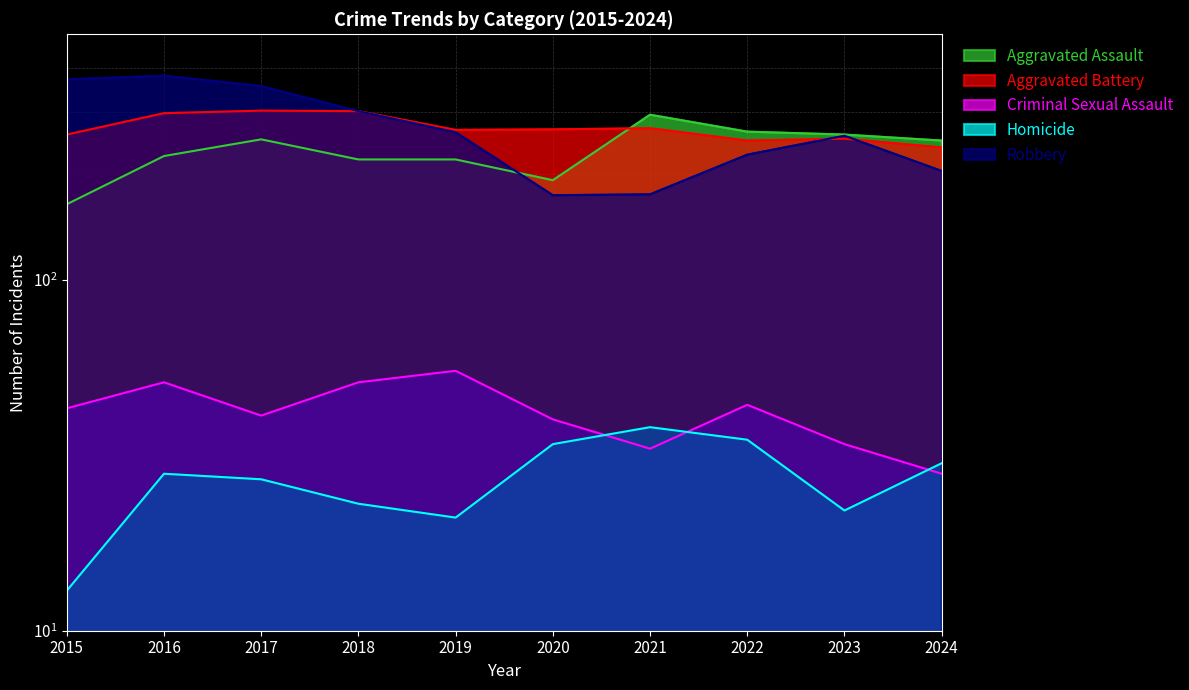

Which label corresponds to the smallest value in the chart?

2015